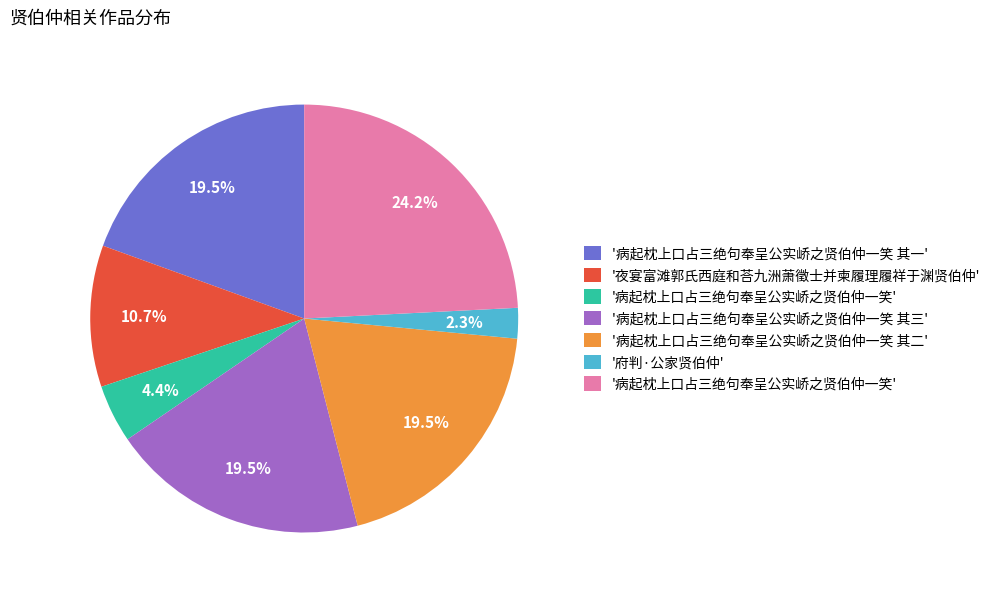

Does any single category account for the majority?

No